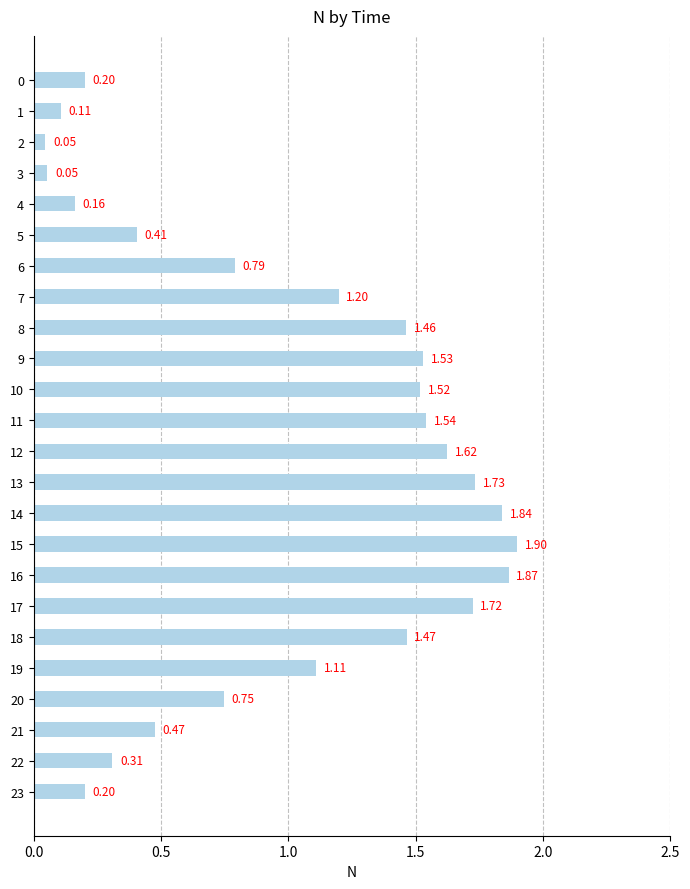

What is the average value?

1.0